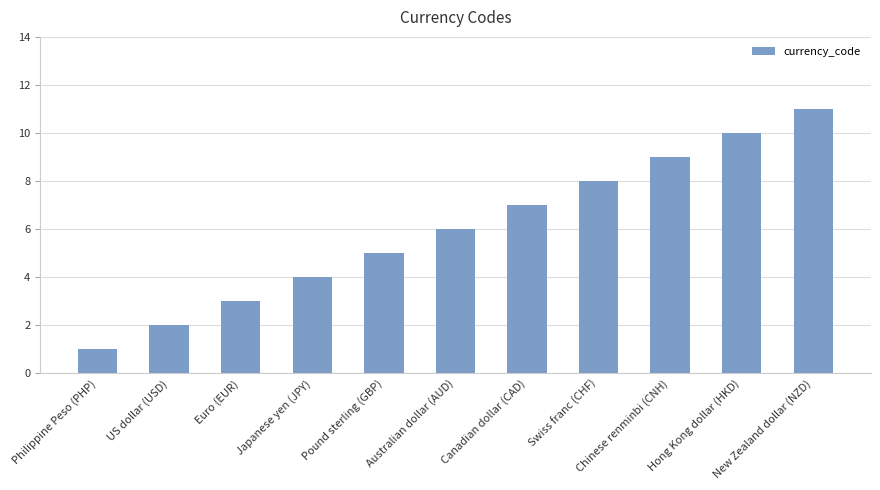

The value at Hong Kong dollar (HKD) is 10. True or false?

True